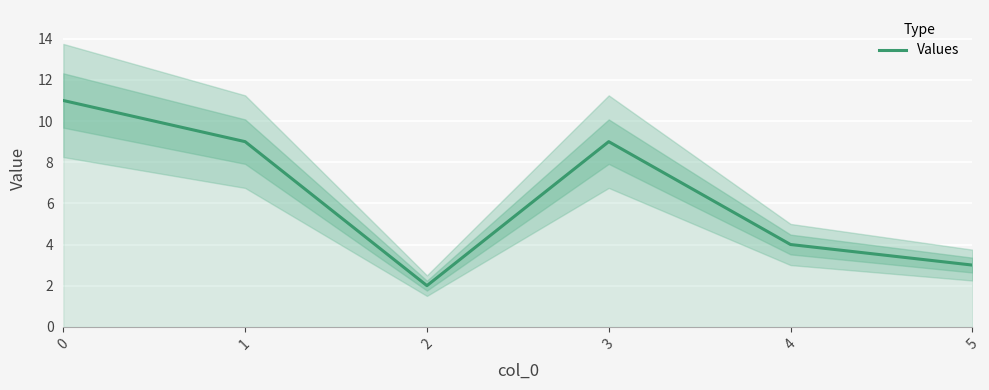

How many values are between 3 and 9?

4